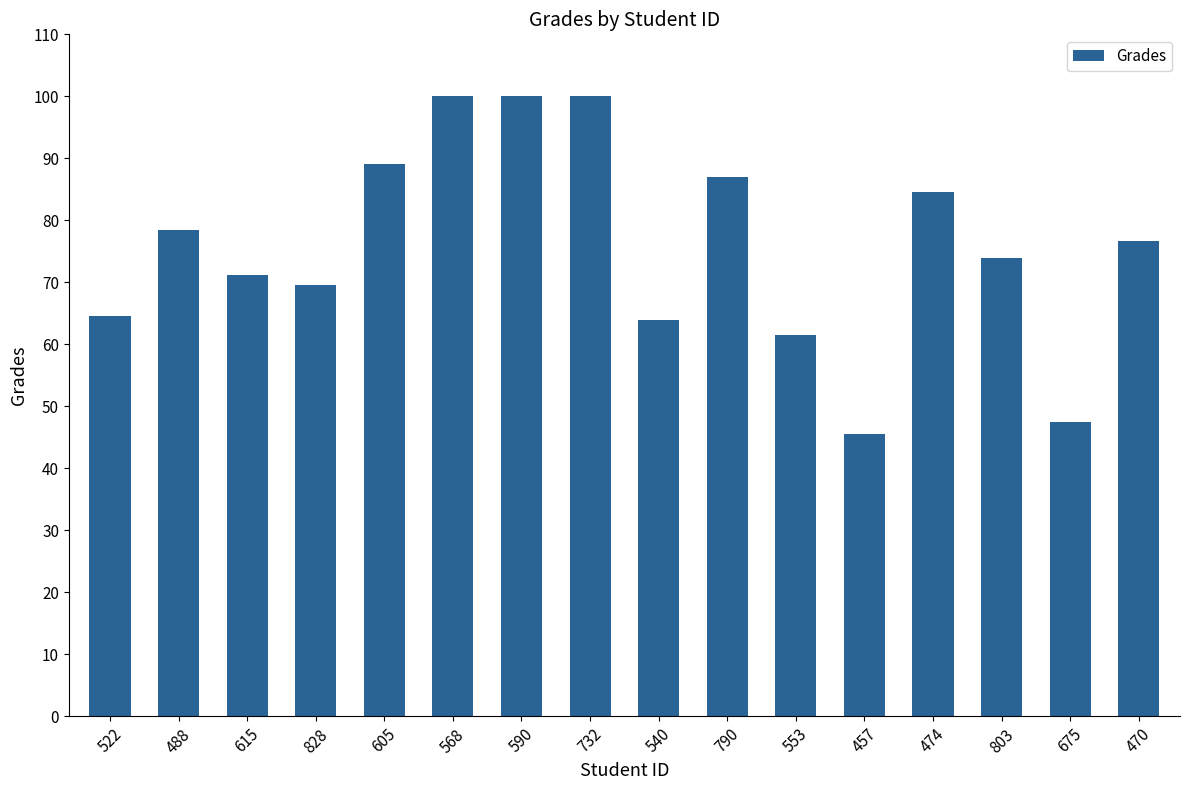

What is the label of the 16th bar from the left?

470